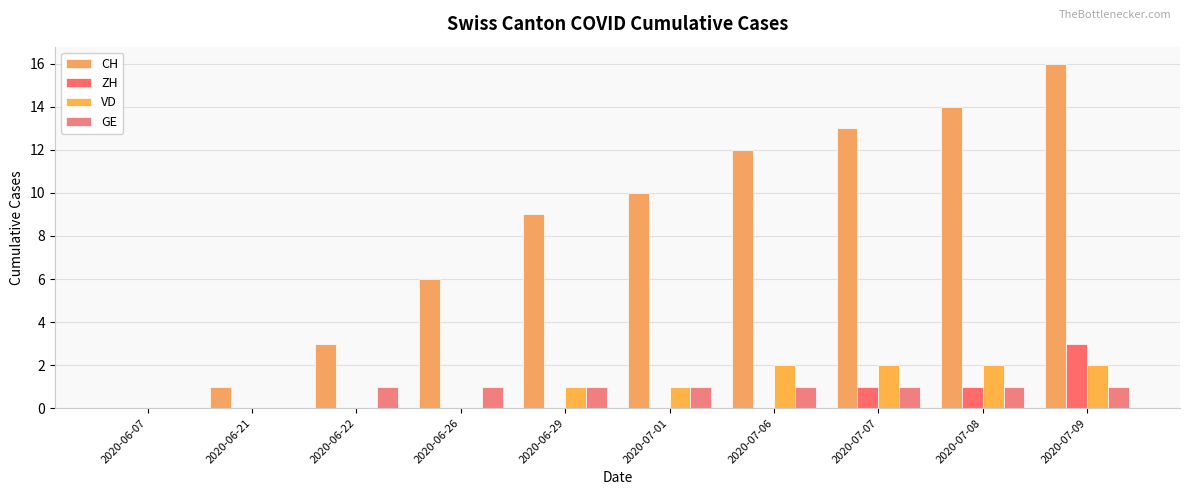

What are all the series names shown in the legend?

CH, ZH, VD, GE